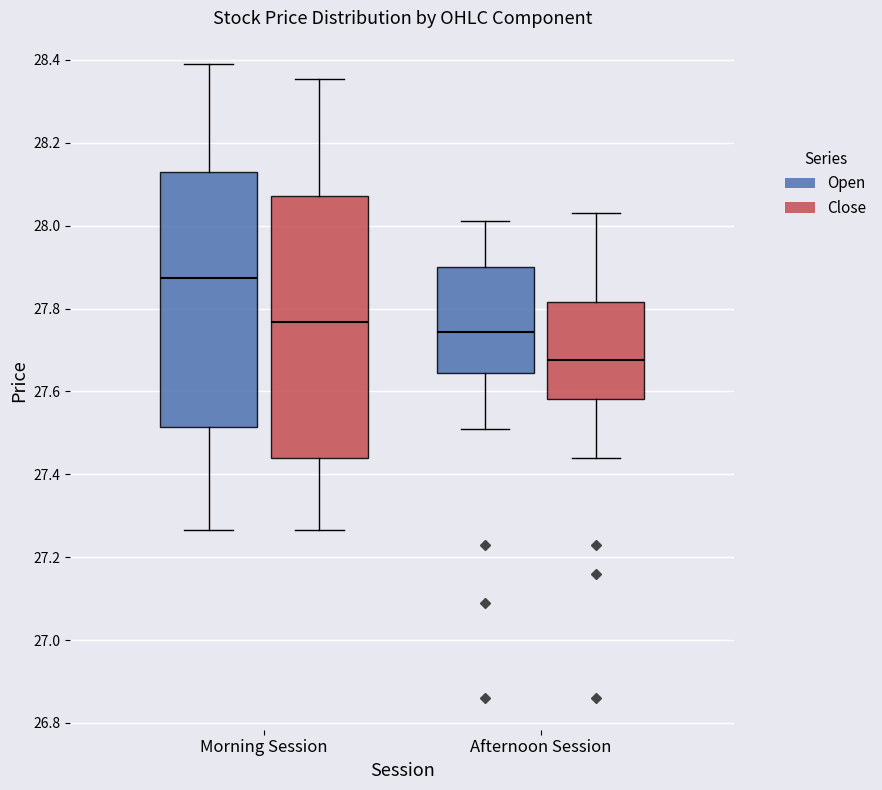

Which box has the lowest median line?

Afternoon Session (Close)